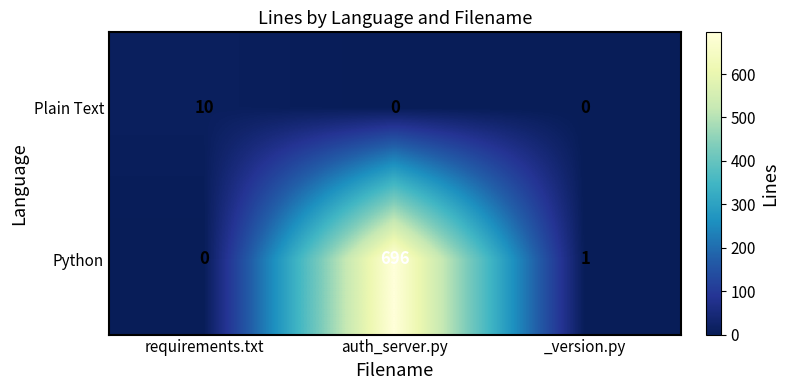

The value of Python at auth_server.py is 696. True or false?

True